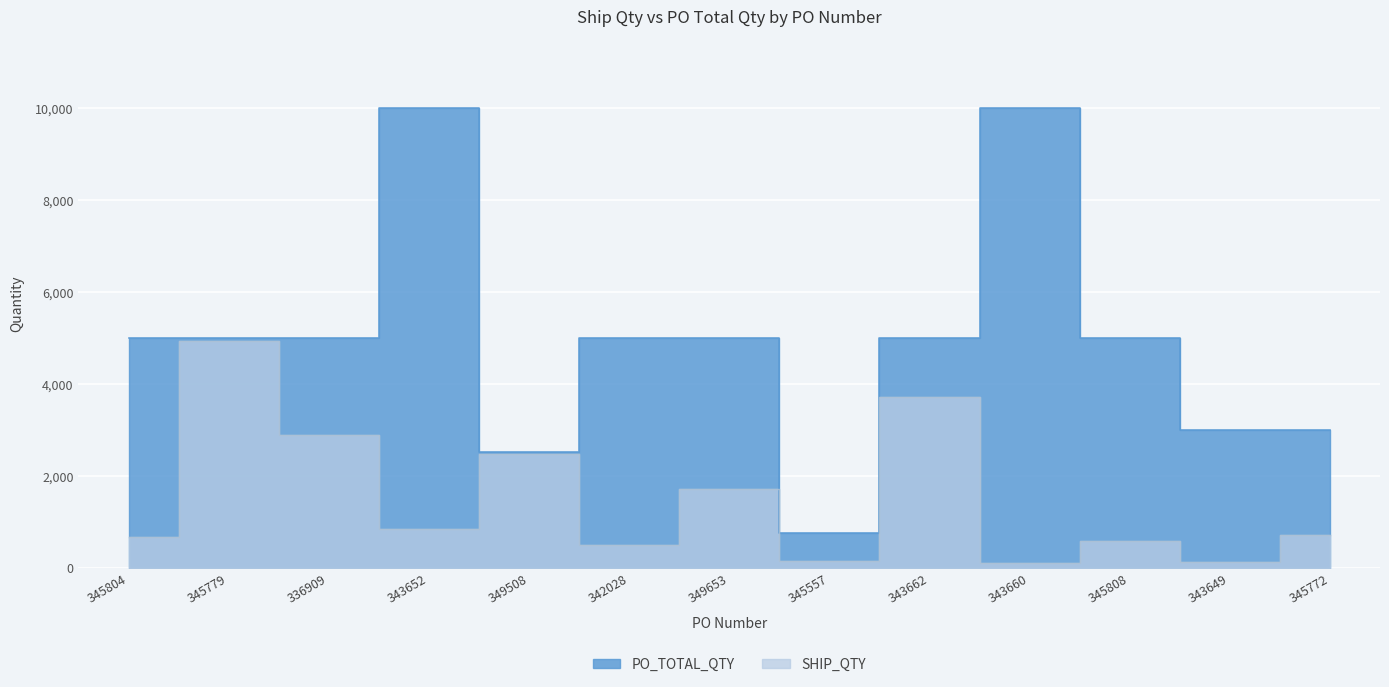

What is the sum of all SHIP_QTY values?

19390